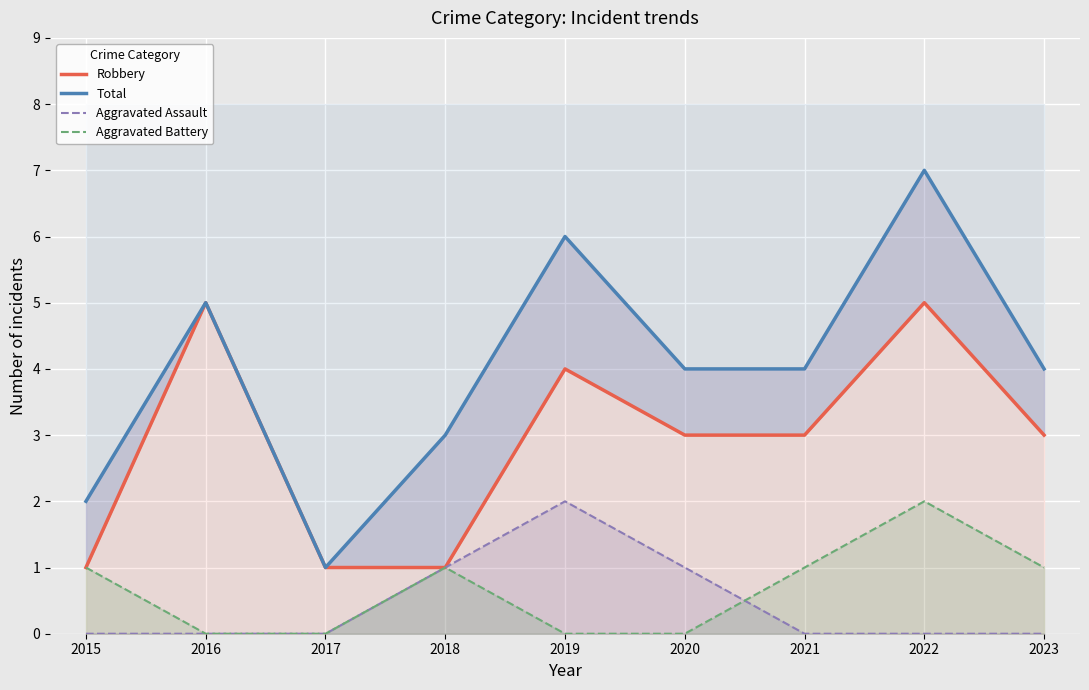

Read the Total value at 2020.

4